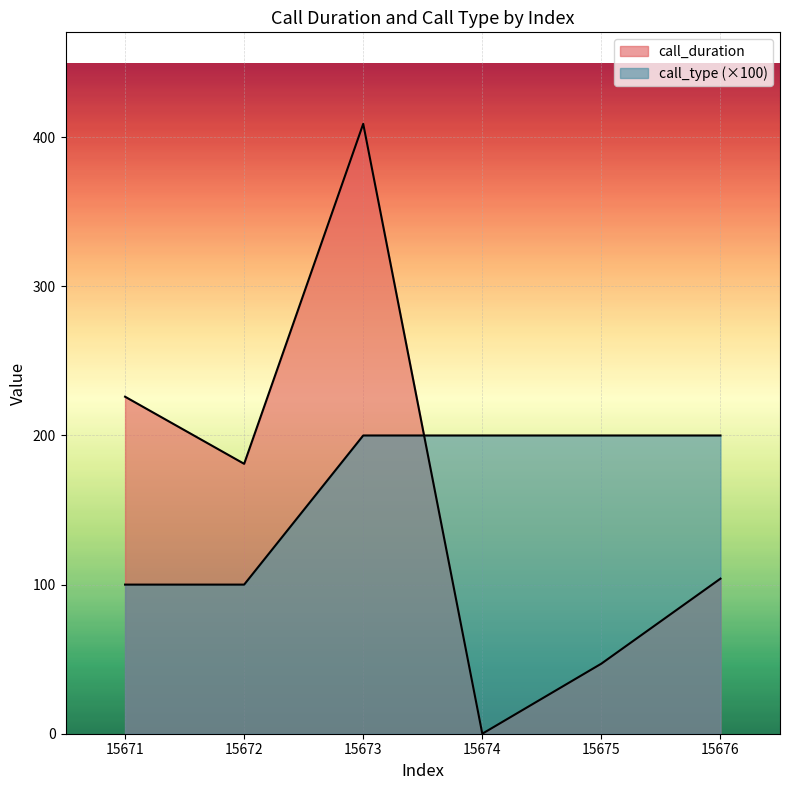

At 15671, list the series in order from smallest to largest.

call_type, call_duration